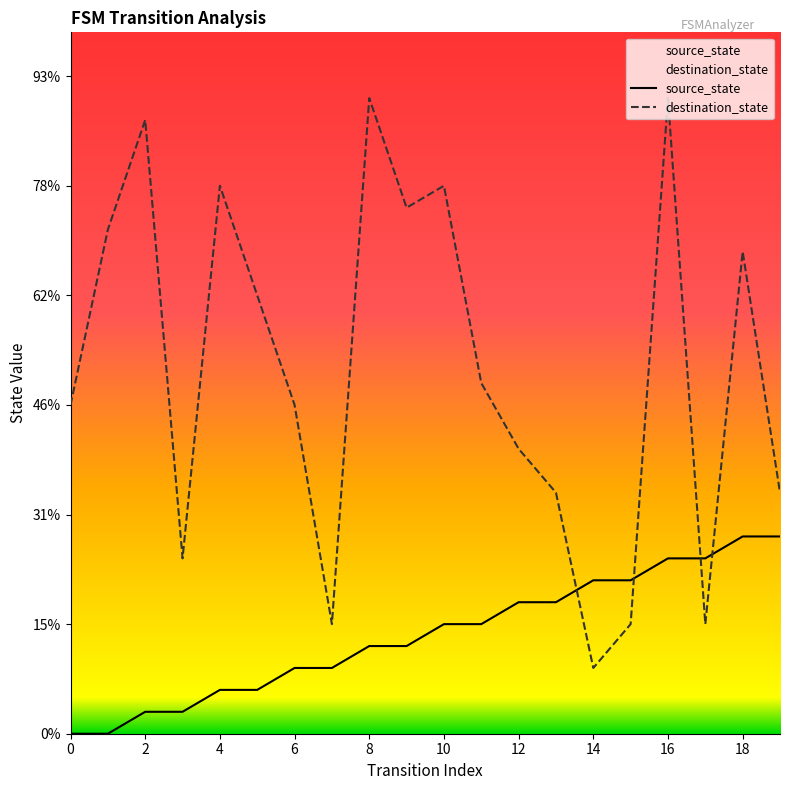

True or false: source_state has more than 0 interior local peaks.

False